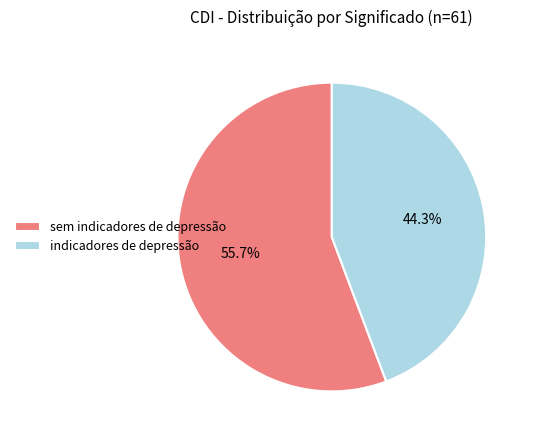

Is it true that indicadores de depressão is 44% of the pie?

True